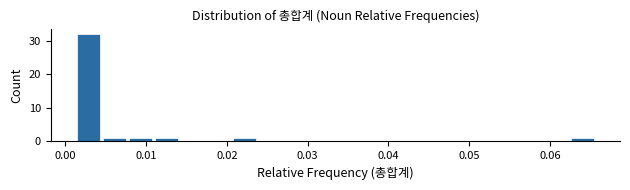

Around what value on the x-axis is the tallest bar? Give the approximate position of its centre, as read against the axis.

0.003